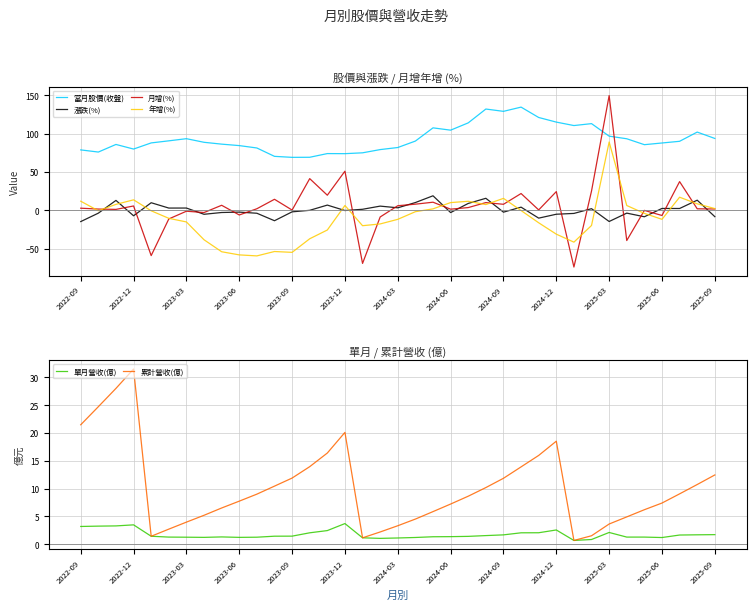

Is it true that 漲跌(%) equals -14.5 at 2022-09?

True